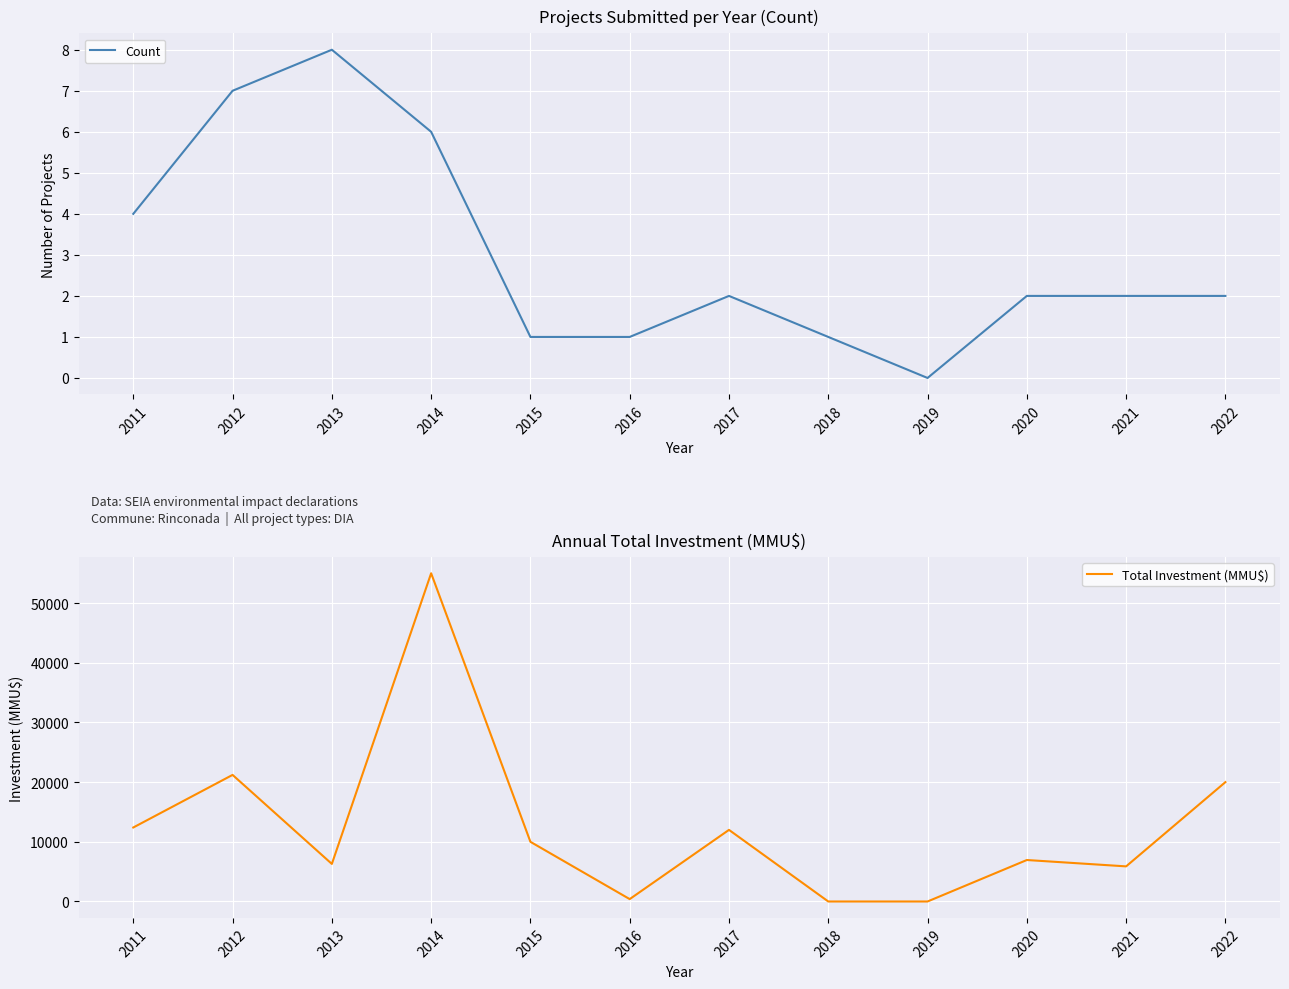

Does the chart display data point markers on the line(s)?

No